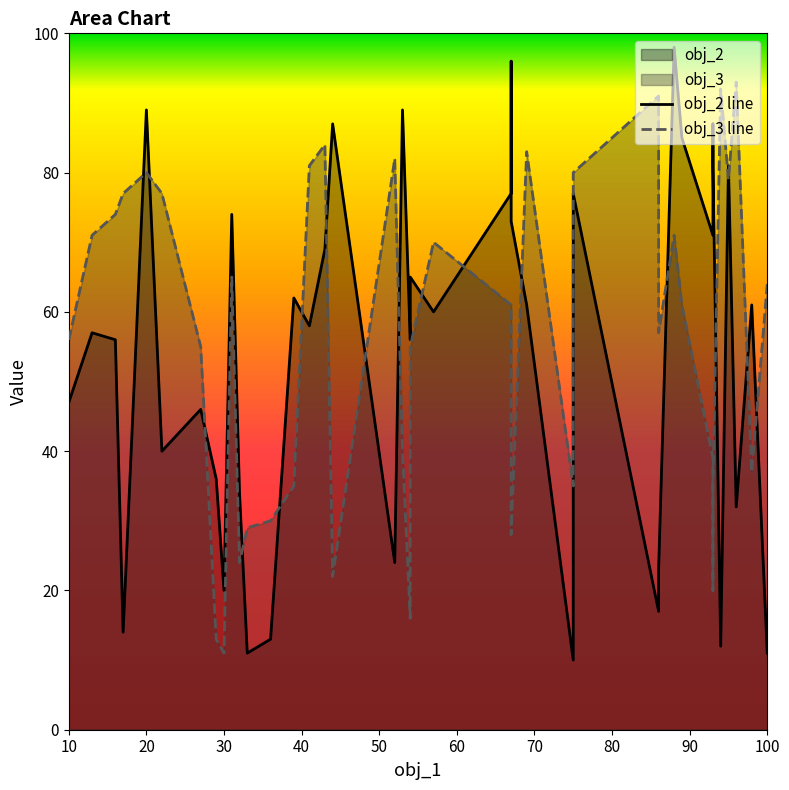

The obj_2 line series shows 144 at 36. True or false?

False